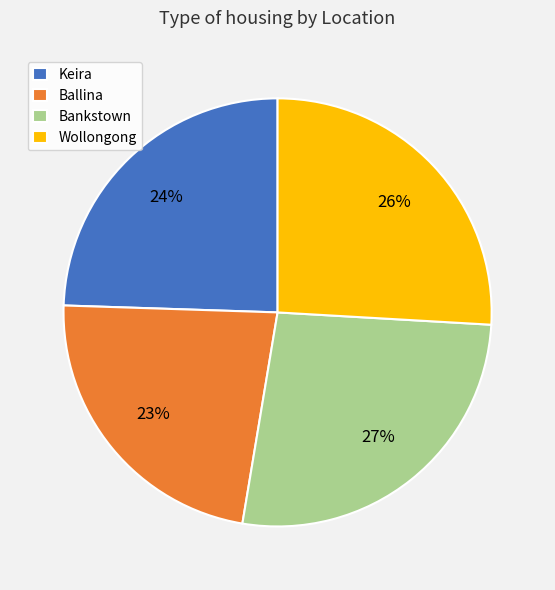

How many slices are in this pie chart?

4